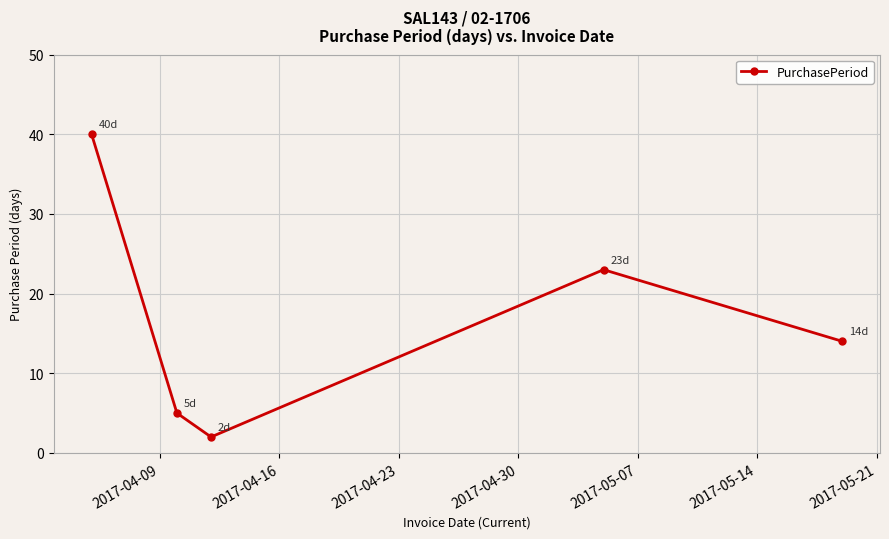

What is the greatest value displayed?

40